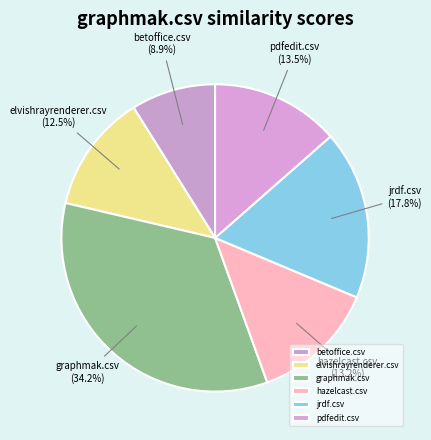

How many segments does this pie chart have?

6